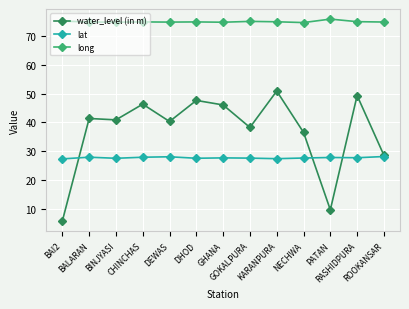

List the series in order of their overall mean, highest first.

long, water_level (in m), lat